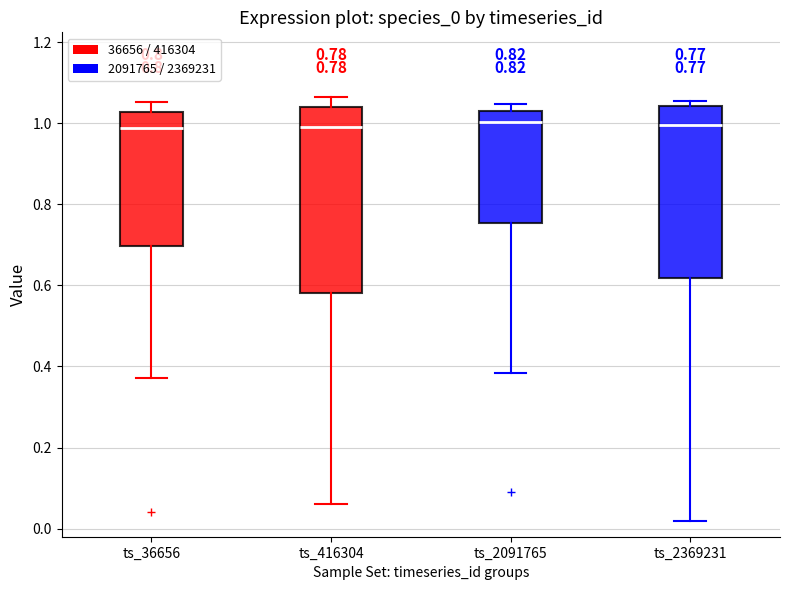

Which box is the tallest, from its lower edge to its upper edge?

ts_416304